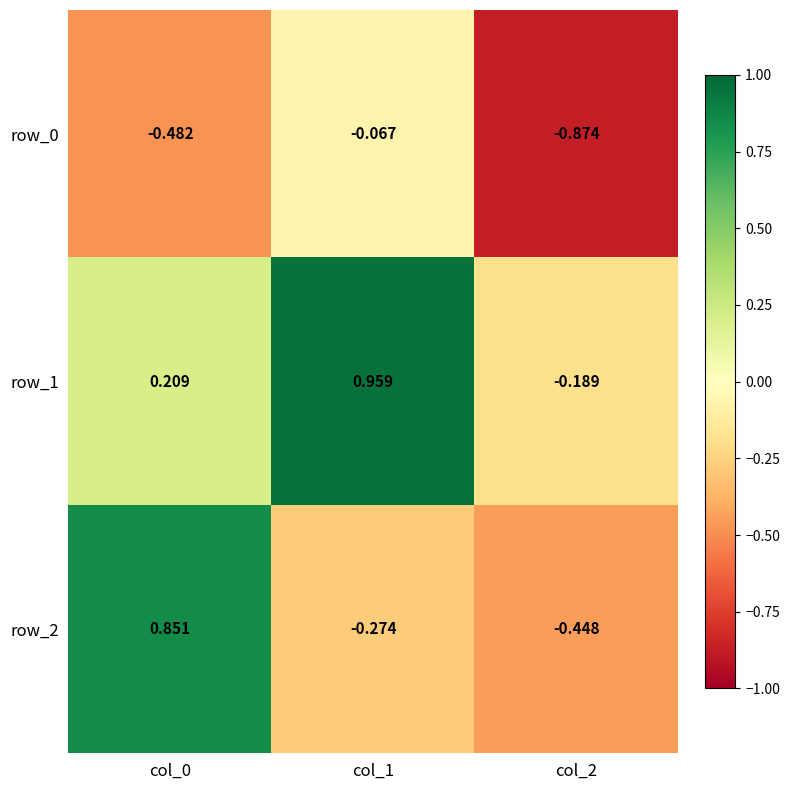

How many data points in row_1 are above 0?

2